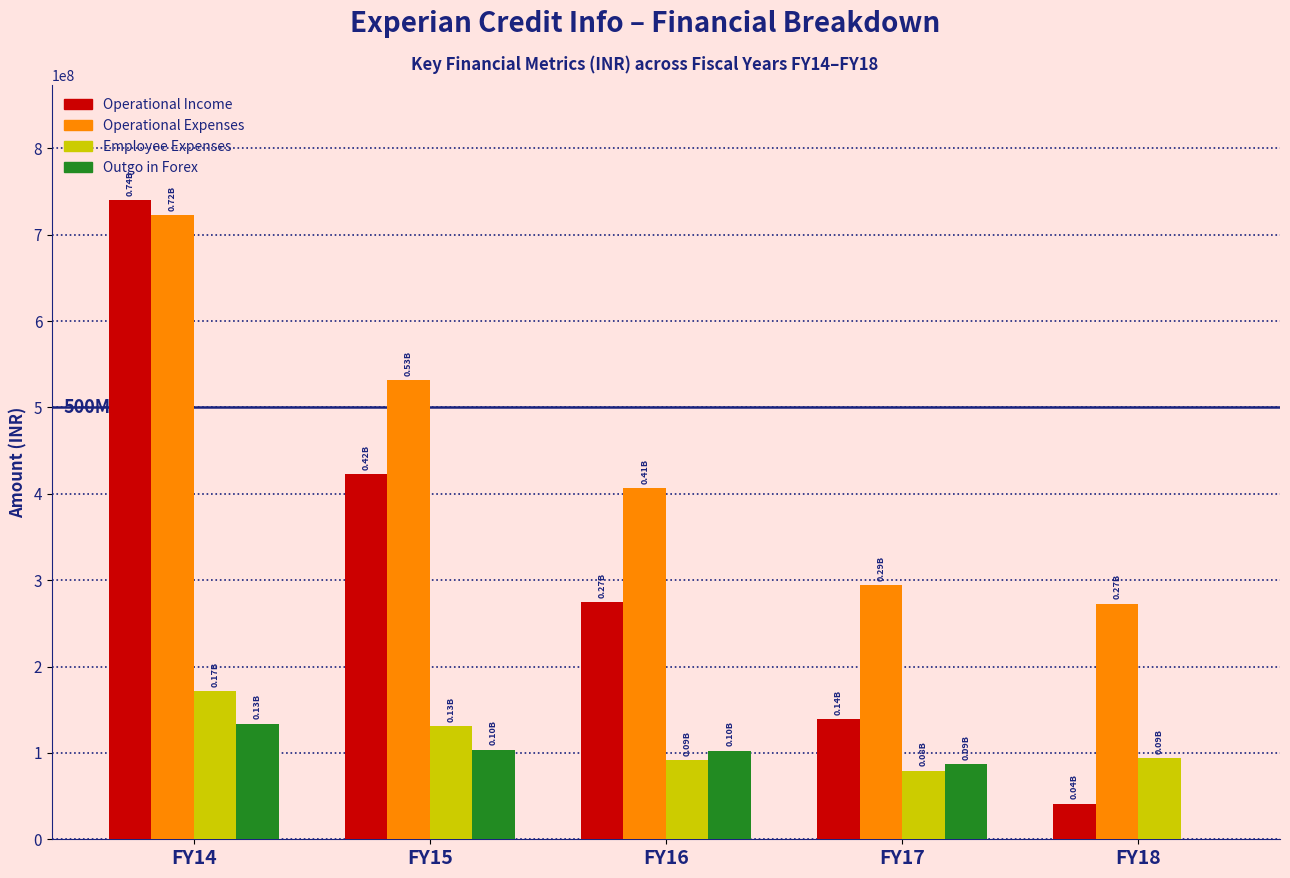

What is the sum of all Employee Expenses values?

567493204